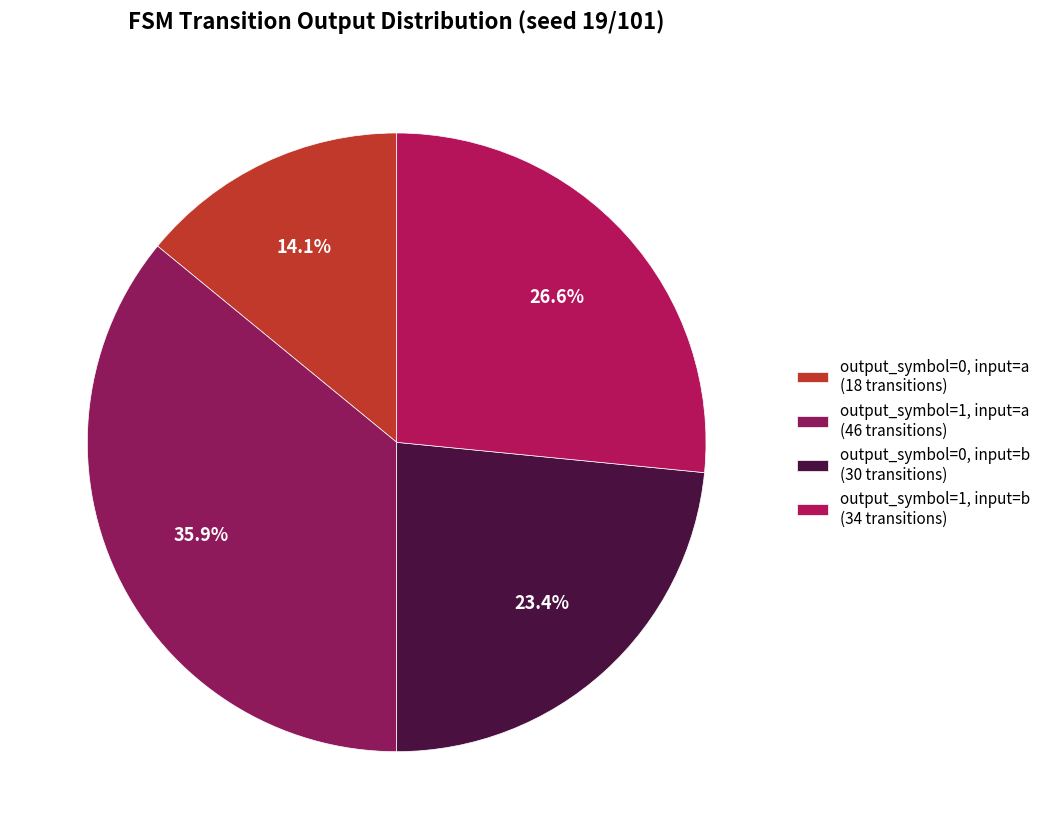

How many segments does this pie chart have?

4